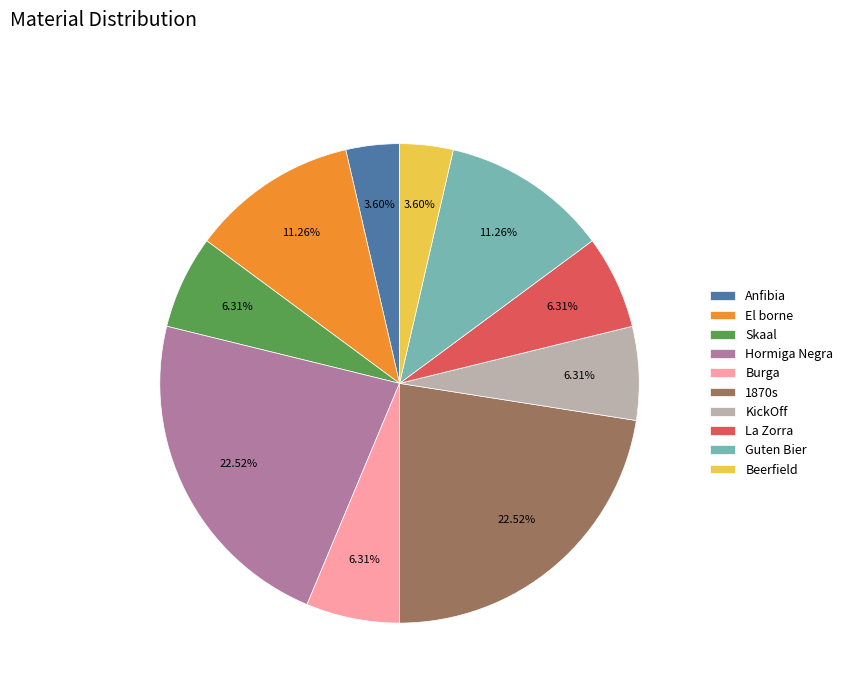

True or false: Guten Bier accounts for 20% of the total.

False